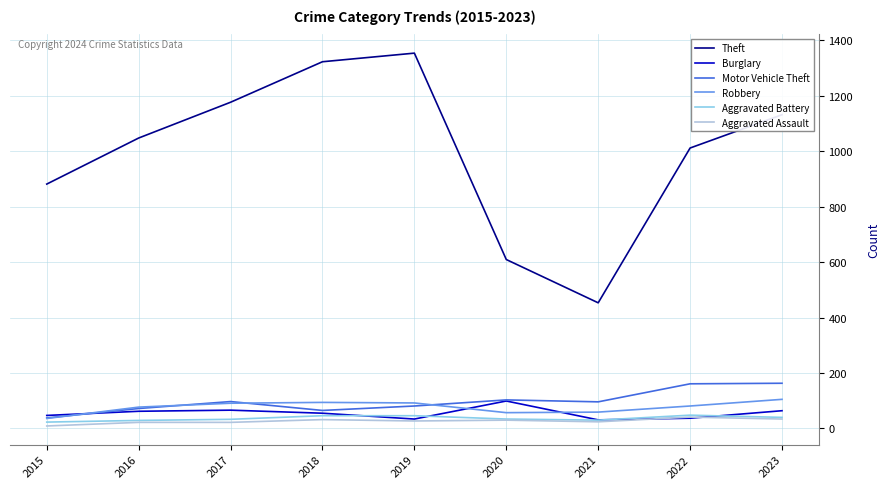

Which category has the lowest value across all series?

2015